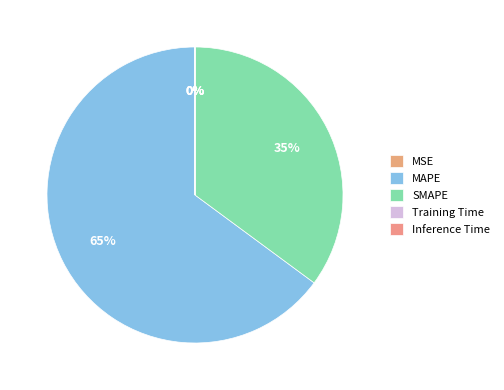

The MAPE slice represents 65% of the pie. True or false?

True